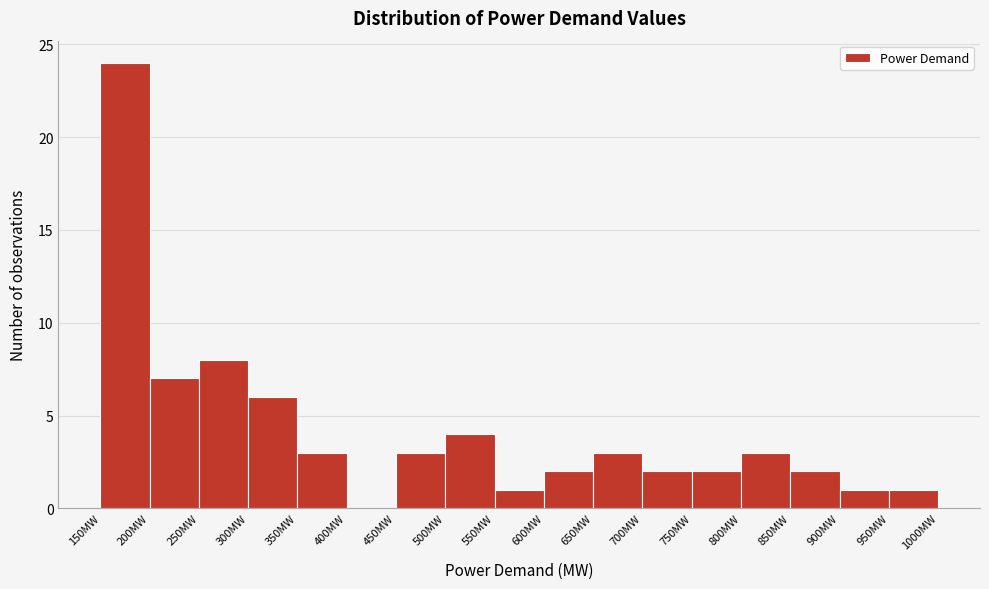

What is the height of the bar covering 500 to 550 on the x-axis? The values are not printed on the chart, so give them approximately, as read against the axis.

4